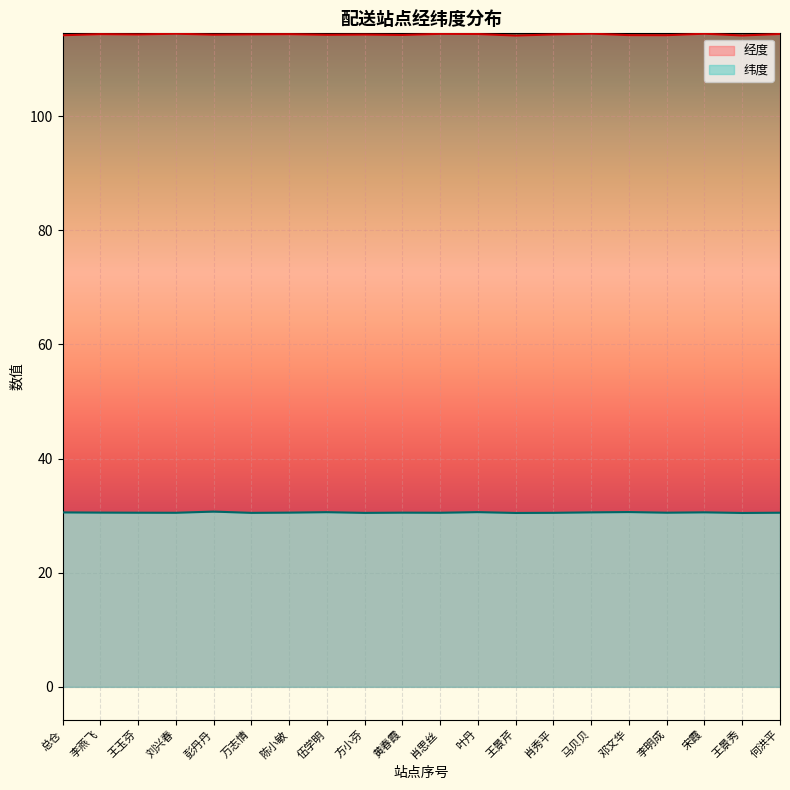

Where is 纬度 nearest to the value 30?

王景秀